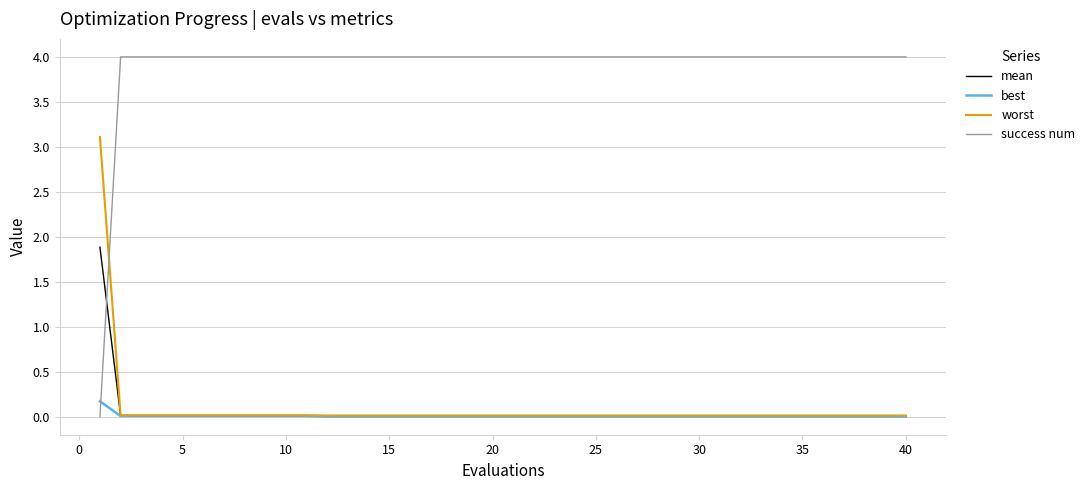

True or false: success num and worst cross at least once.

True